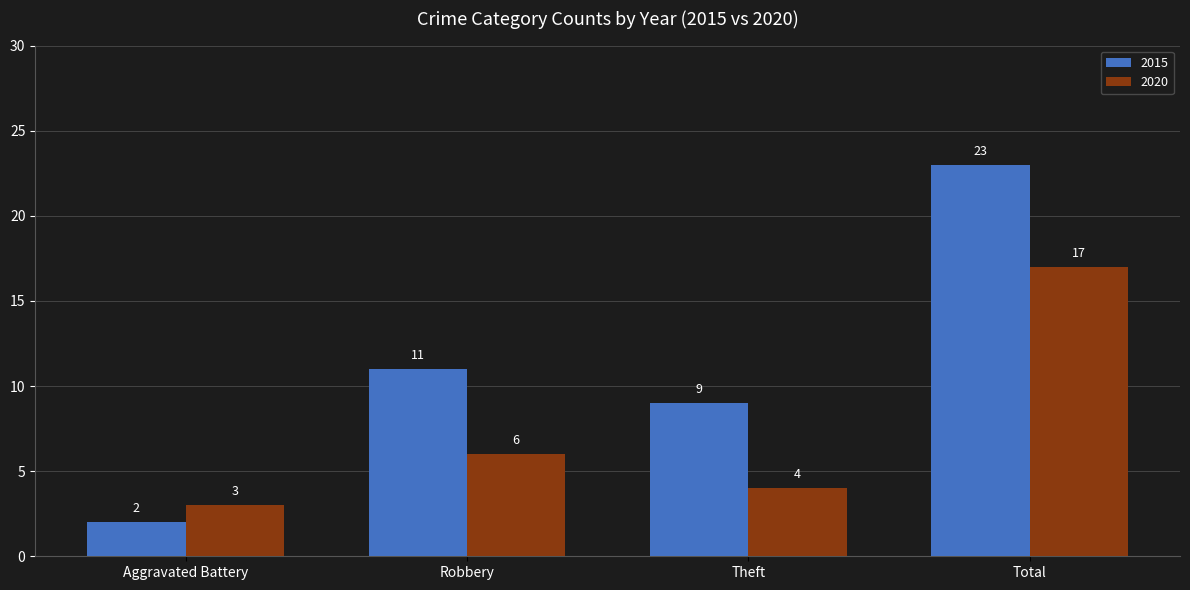

What are all the series names shown in the legend?

2015, 2020